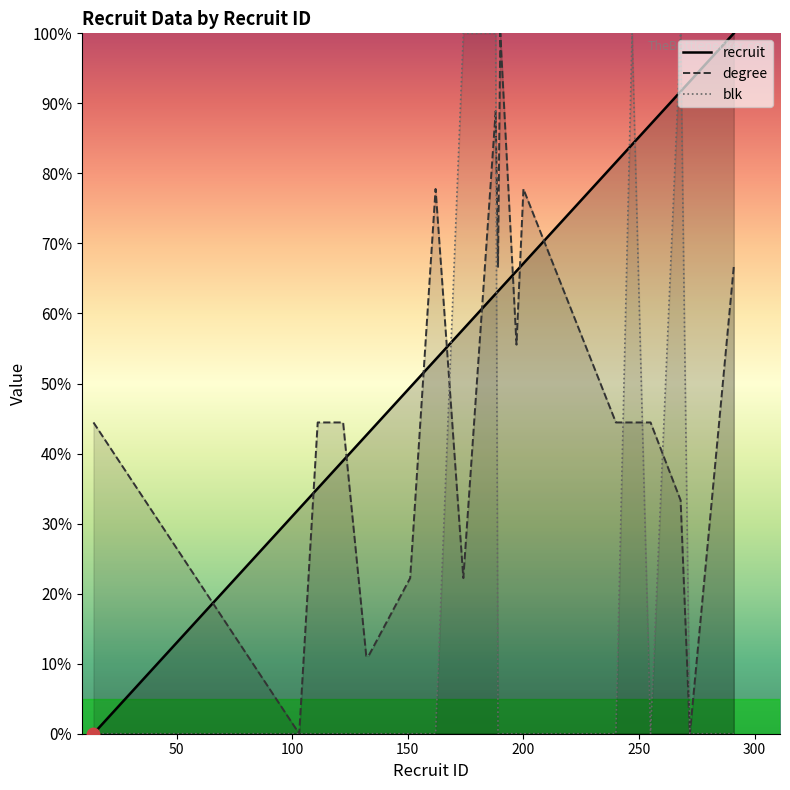

Which series has the largest total across all categories?

recruit